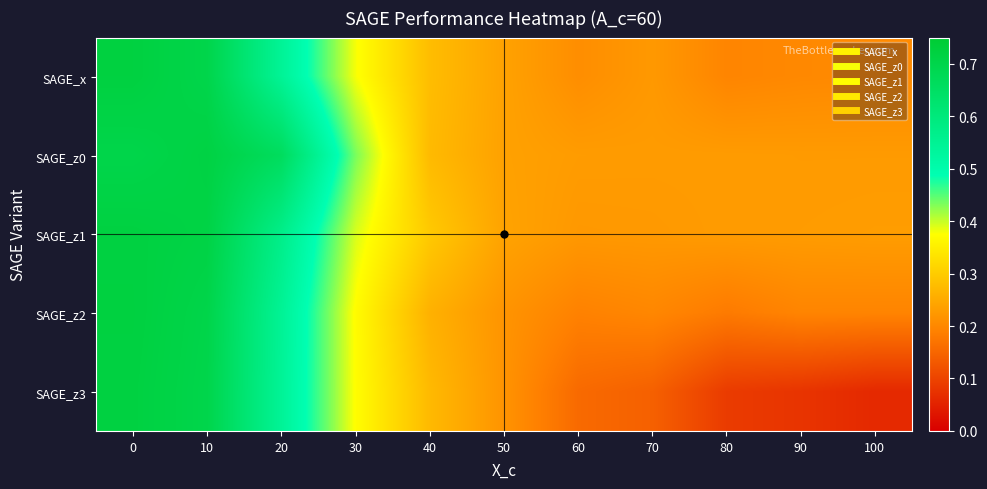

Between 70 and 90, which is larger?

70